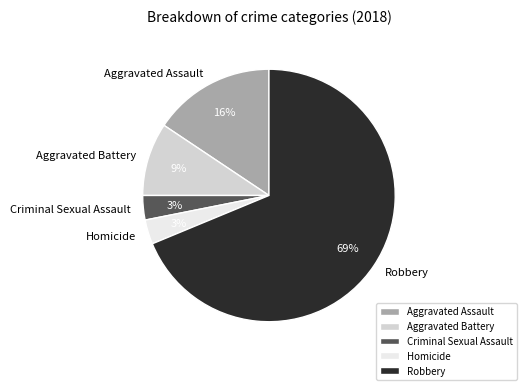

The Aggravated Battery slice represents 9% of the pie. True or false?

True